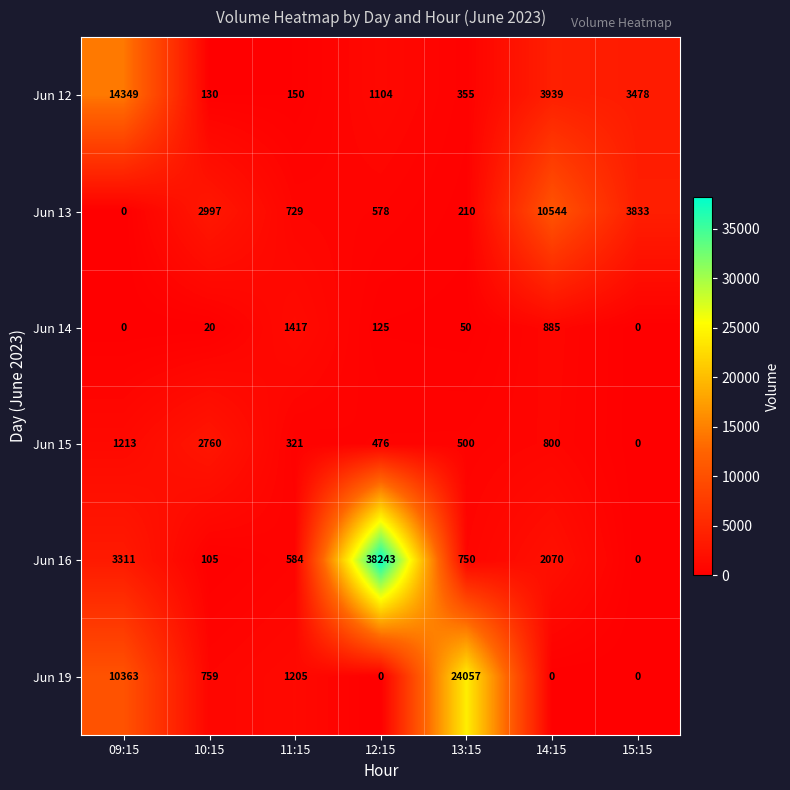

Rank the series at 14:15 from lowest to highest value.

Jun 19, Jun 15, Jun 14, Jun 16, Jun 12, Jun 13